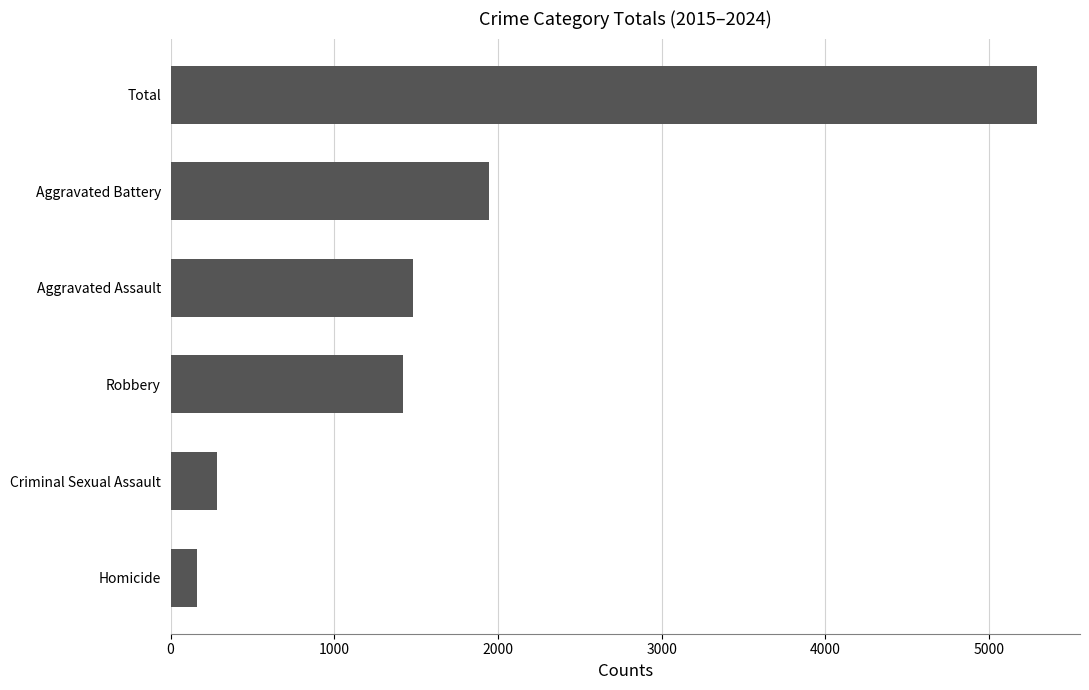

The chart shows a value of 1419 at Robbery. True or false?

True